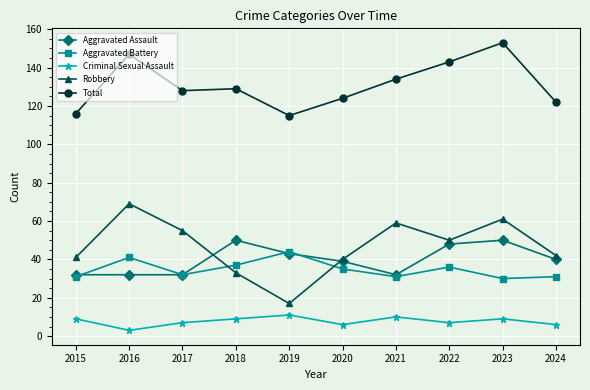

Which series changed the most between 2017 and 2023?

Total